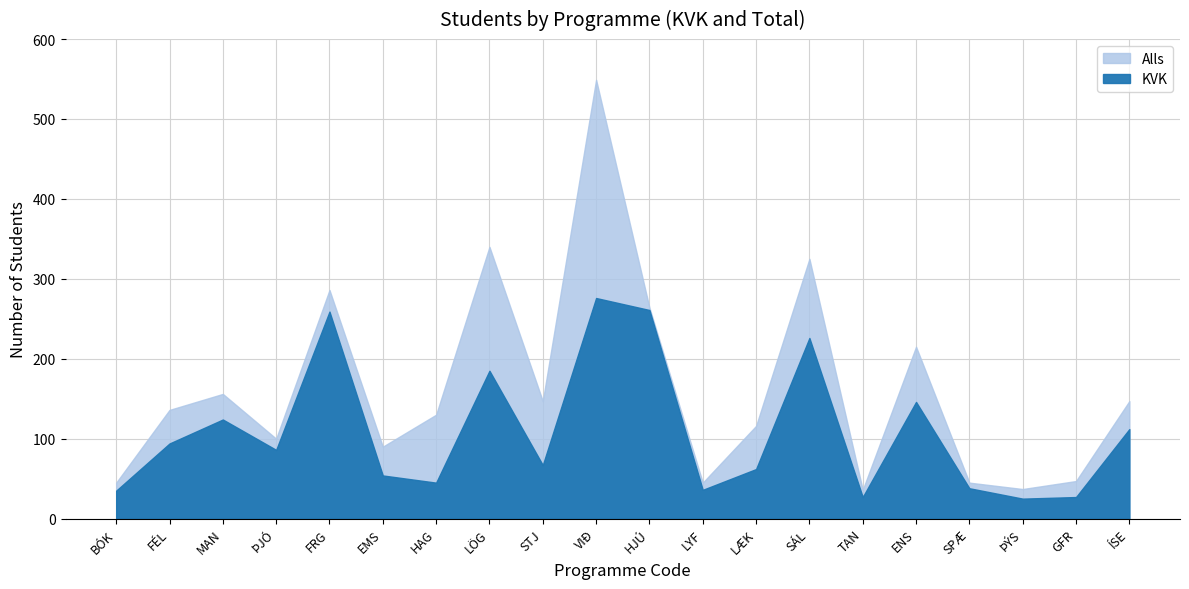

At which label is Alls closest to 292?

FRG